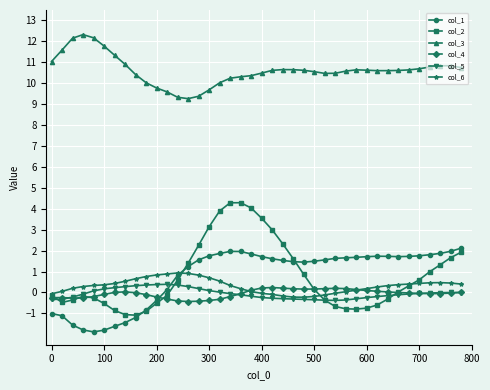

True or false: col_3 has more than 1 interior local peaks.

True